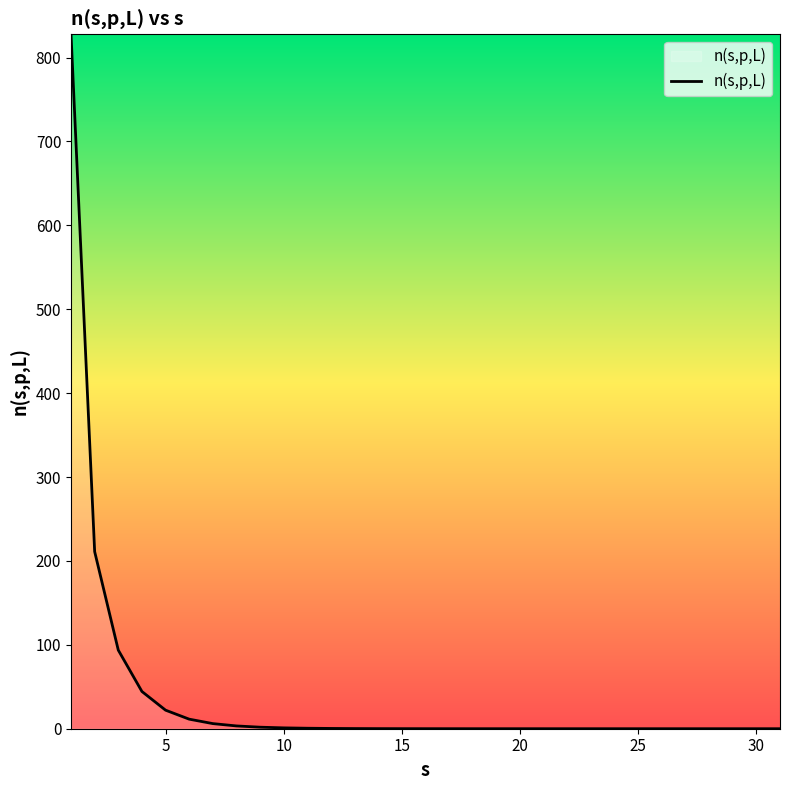

What is the maximum value shown in the chart?

827.7